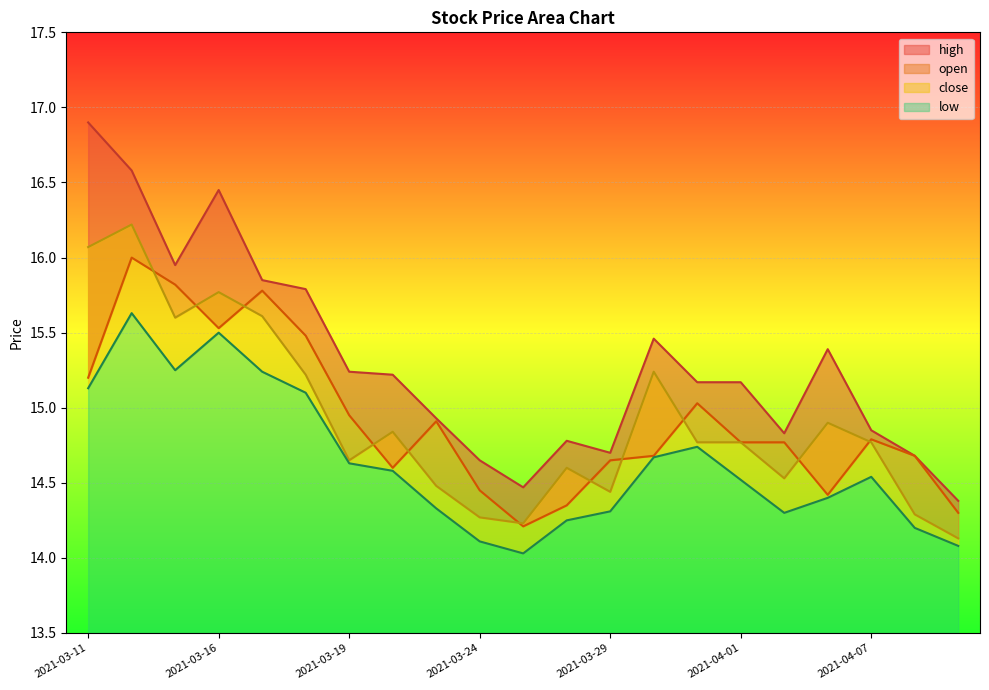

What is the minimum value shown in the chart?

14.0